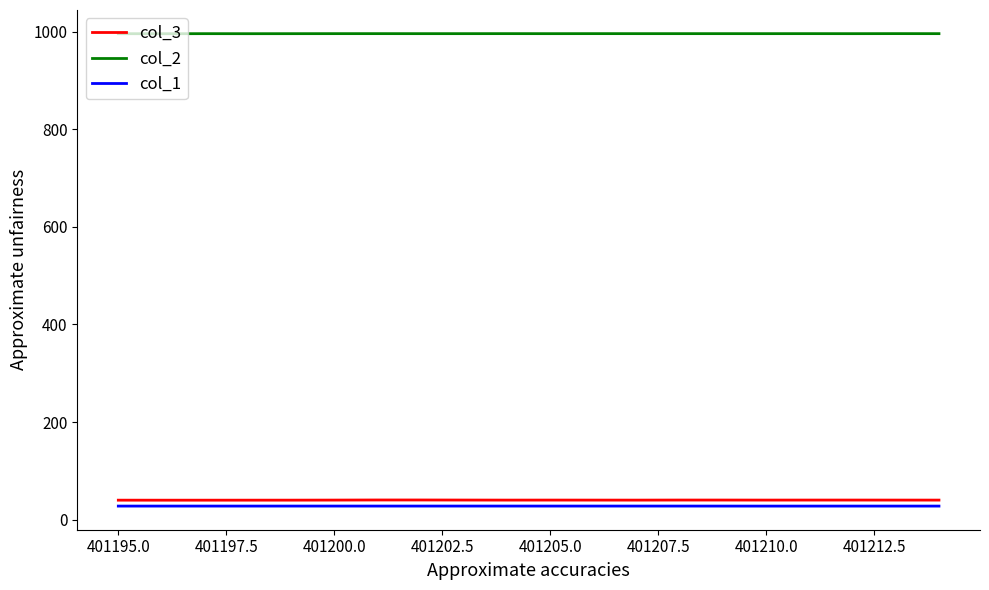

What is the sum of all col_2 values?

19912.4